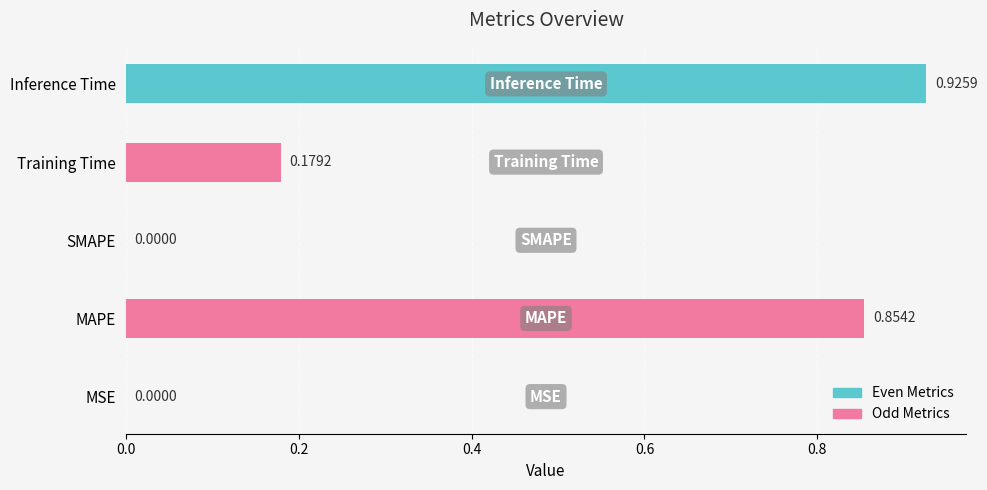

Reading left to right, extract all data points from this chart.

MSE=0.0	MAPE=0.9	SMAPE=0.0	Training Time=0.2	Inference Time=0.9